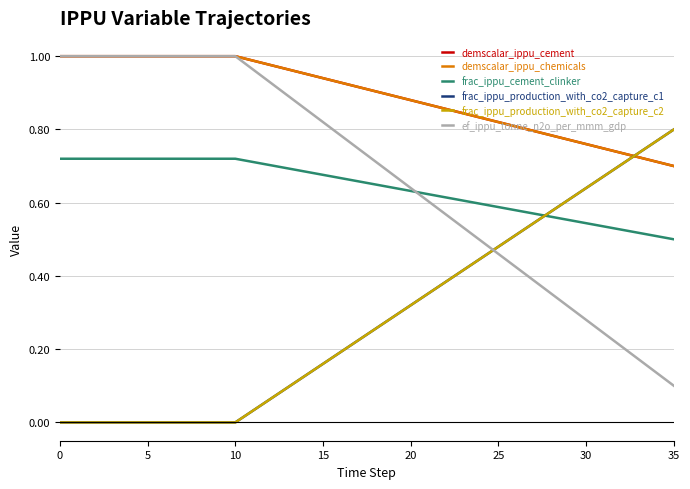

Does the chart display data point markers on the line(s)?

No